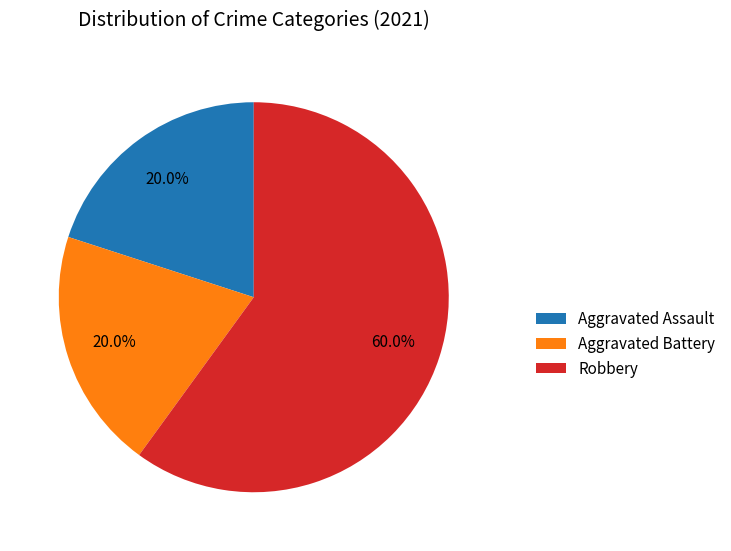

Is there any slice that represents more than half of the pie?

Yes